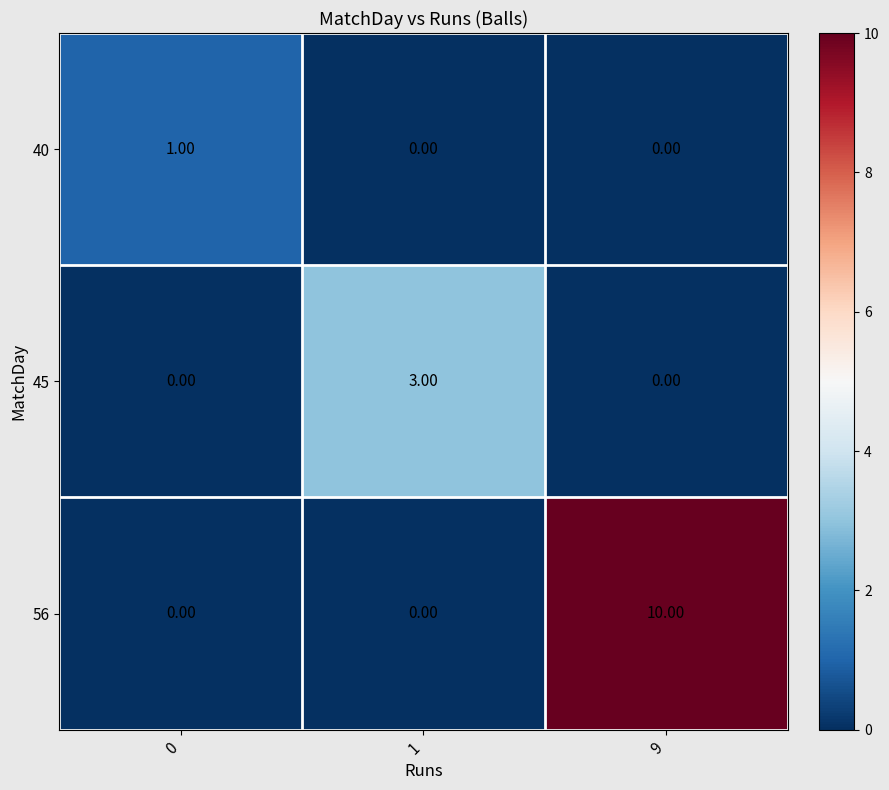

Rank the series by their average value, from highest to lowest.

56, 45, 40